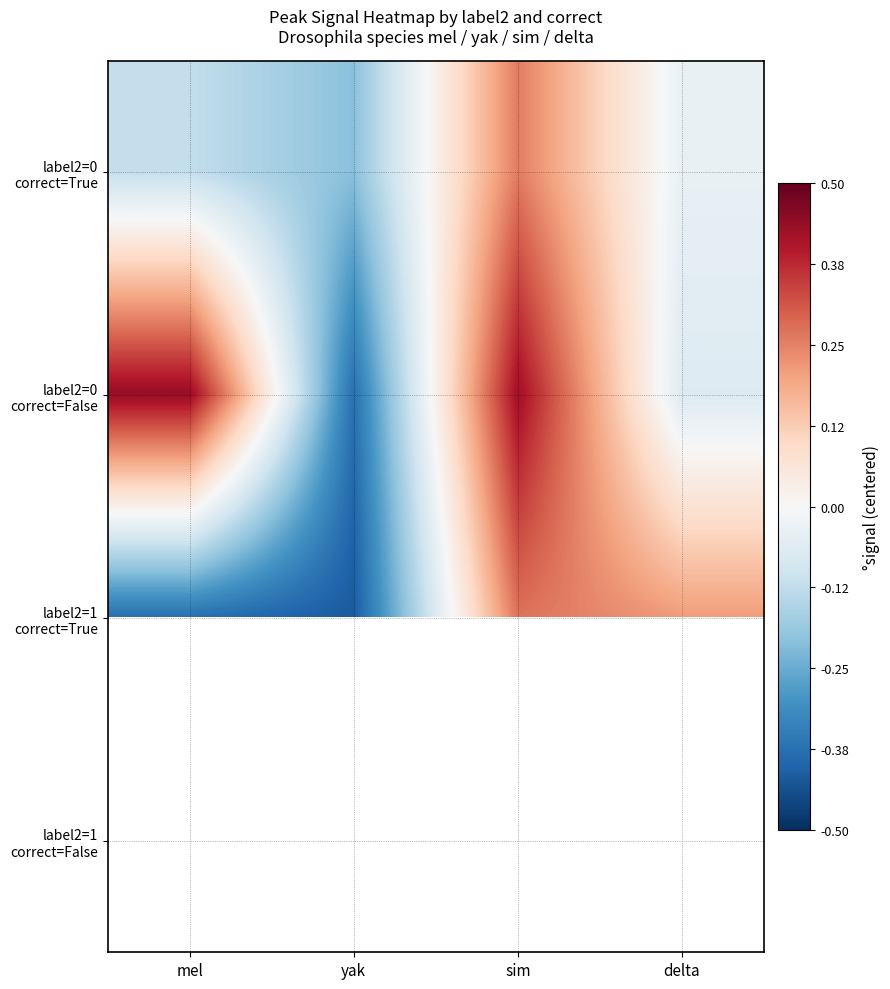

Rank the series by their maximum value, from lowest to highest.

label2=0 correct=True, label2=1 correct=True, label2=0 correct=False, label2=1 correct=False